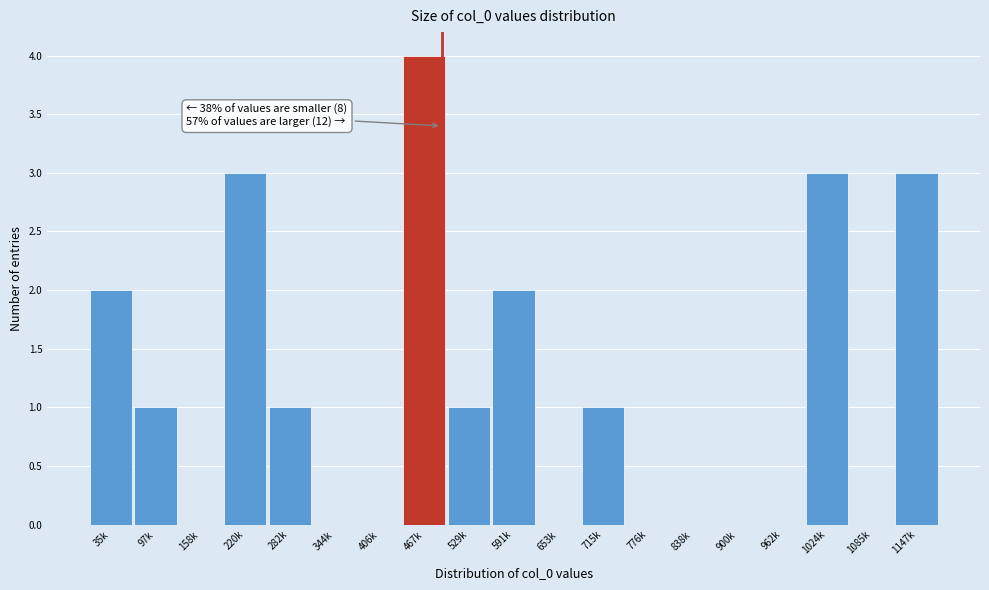

Reading left to right, list all the values displayed in this chart.

35k=2	97k=1	158k=0	220k=3	282k=1	344k=0	406k=0	467k=4	529k=1	591k=2	653k=0	715k=1	776k=0	838k=0	900k=0	962k=0	1024k=3	1085k=0	1147k=3